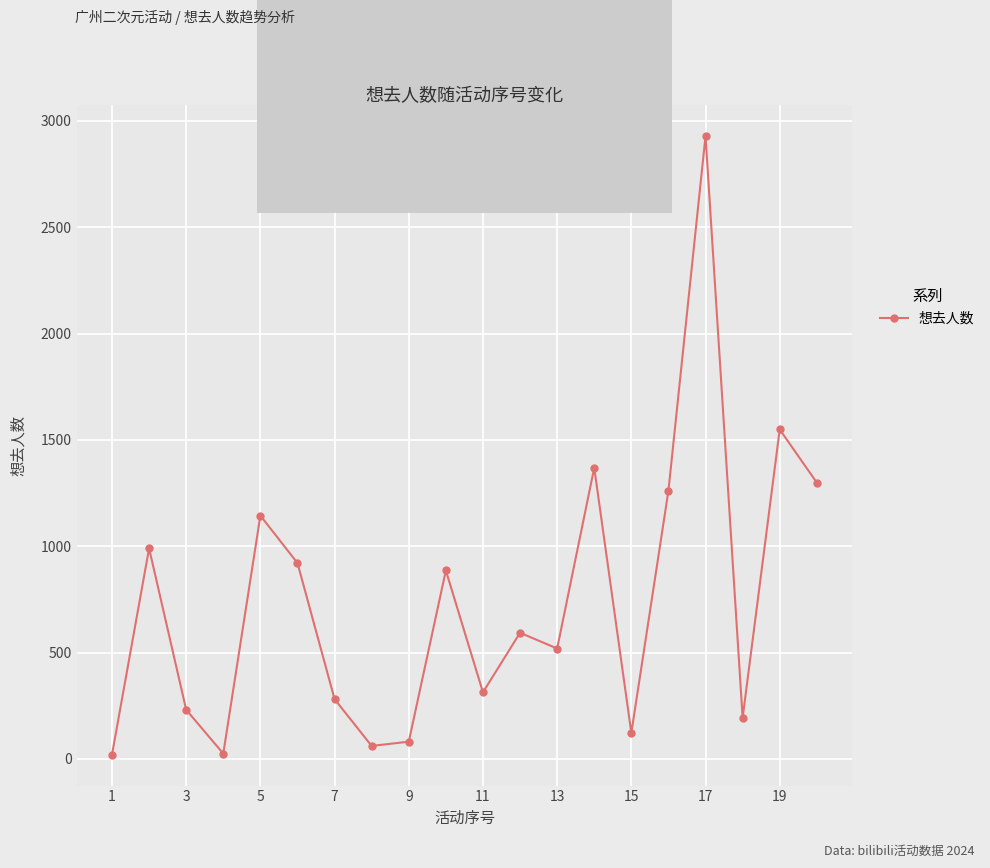

What is the maximum value shown in the chart?

2929